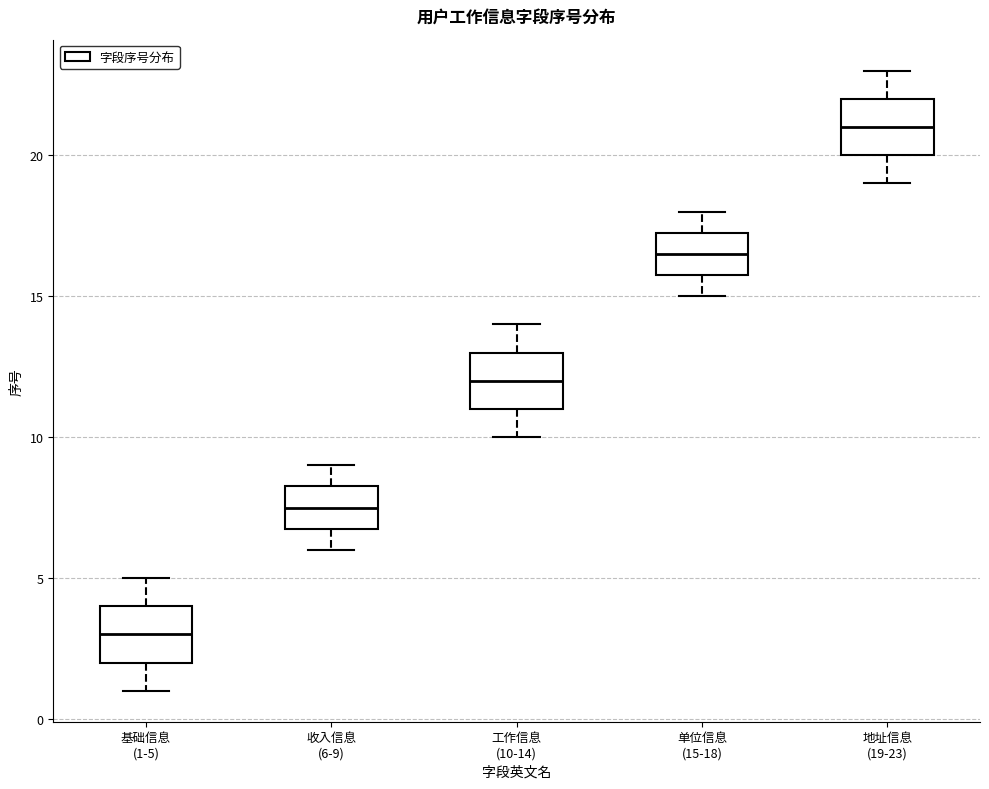

Reading left to right, transcribe this box plot: for each box, give where its median line is, the range the box spans, and where its two whiskers end, as read against the y-axis. The values are not printed on the chart, so give them approximately, as read against the axis.

基础信息 (1-5): median 3.0, box 2.0 to 4.0, whiskers 1.0 to 5.0
收入信息 (6-9): median 7.5, box 7.0 to 8.5, whiskers 6.0 to 9.0
工作信息 (10-14): median 12.0, box 11.0 to 13.0, whiskers 10.0 to 14.0
单位信息 (15-18): median 16.5, box 16.0 to 17.5, whiskers 15.0 to 18.0
地址信息 (19-23): median 21.0, box 20.0 to 22.0, whiskers 19.0 to 23.0